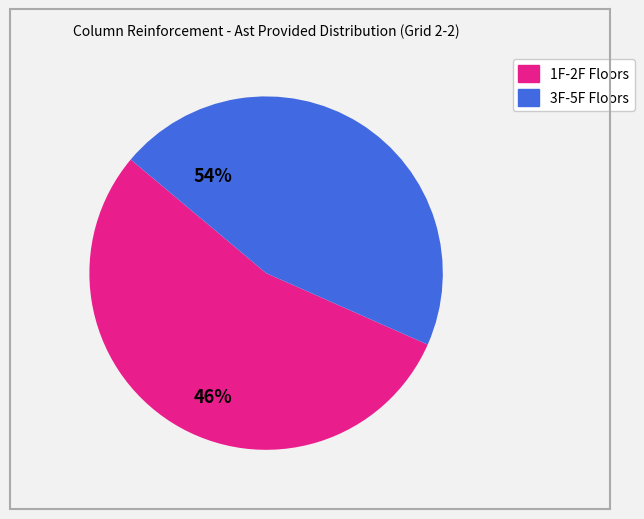

Is there a majority slice in this chart?

Yes